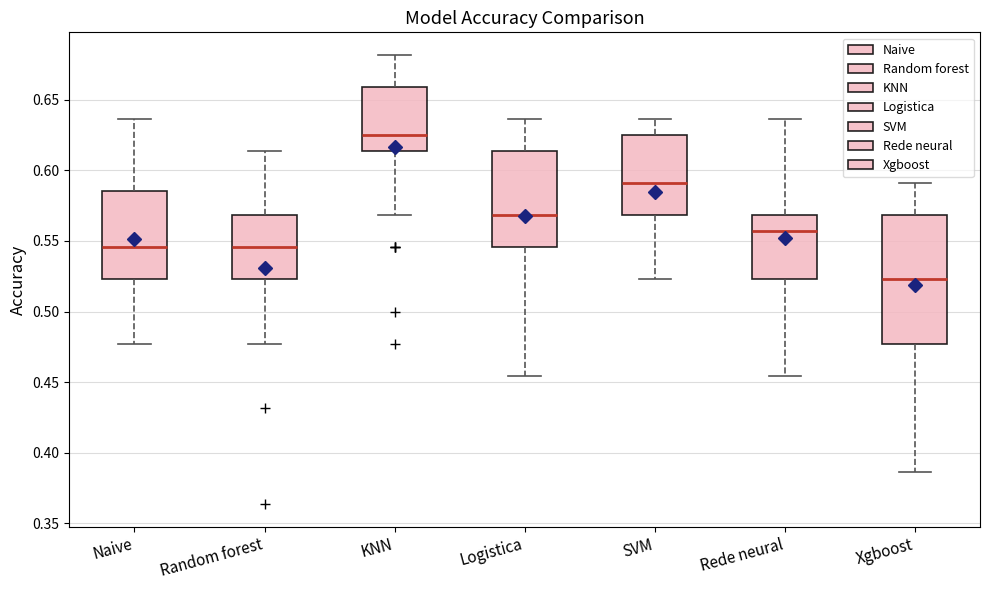

Comparing the boxes themselves (not the whiskers), which one is the tallest?

Xgboost